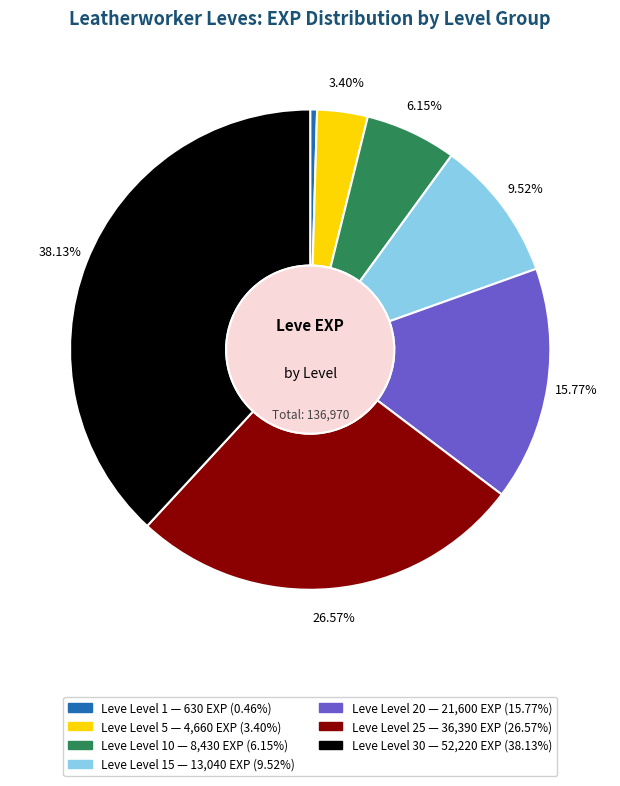

How many segments does this pie chart have?

7